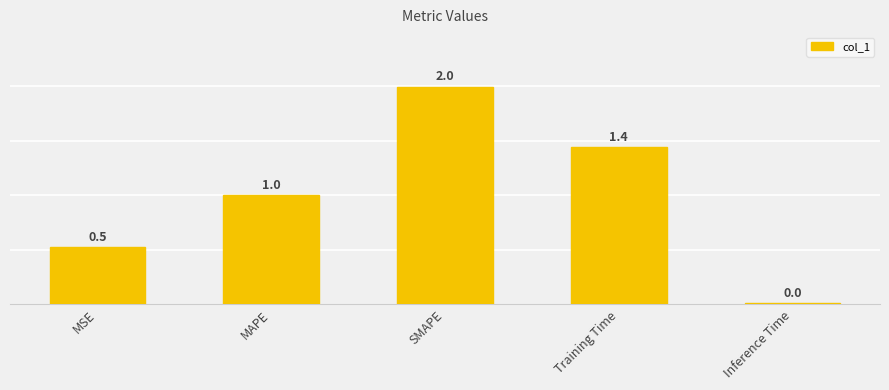

How many bars are there in total?

5